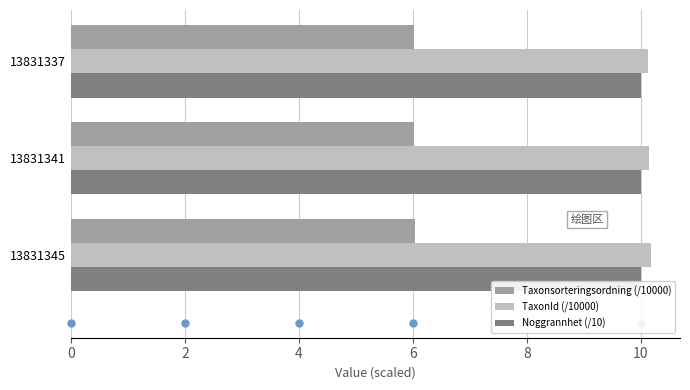

True or false: Noggrannhet (/10) has a value of 10.0 at 13831345.

True